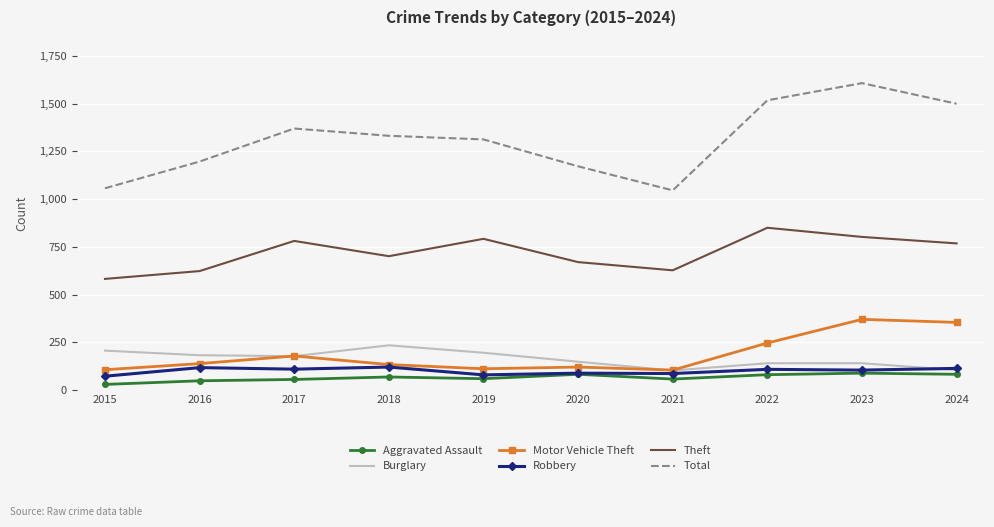

What is the difference between the highest and lowest values at 2024?

1418